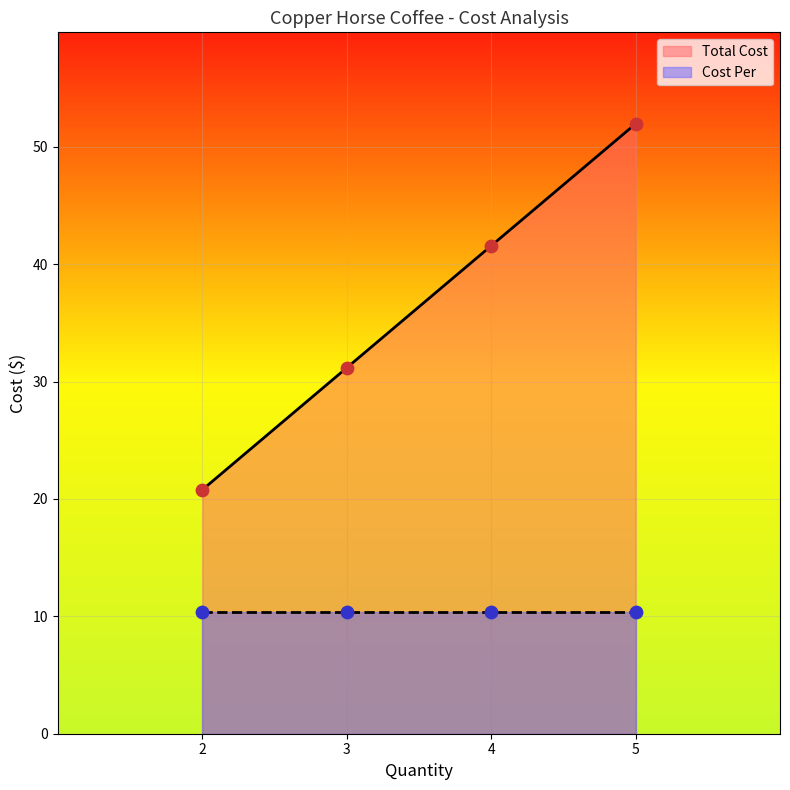

The Total Cost series shows 41.6 at 4. True or false?

True